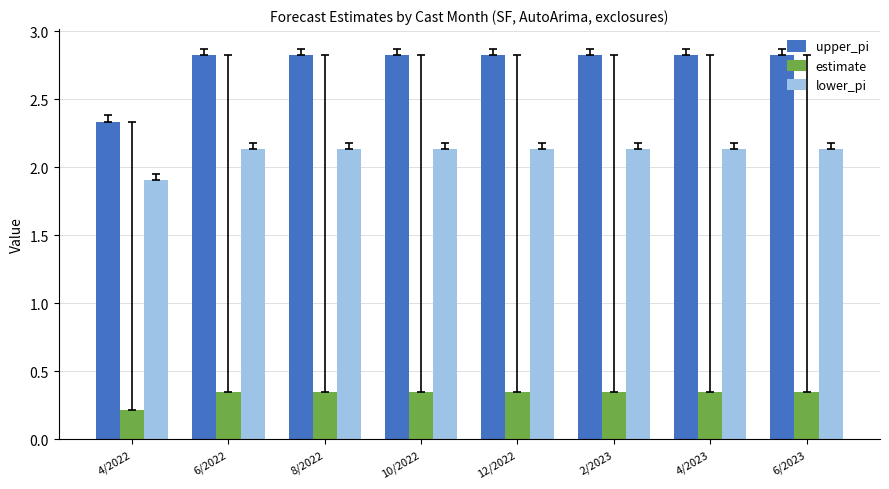

List the series in order of their overall mean, highest first.

upper_pi, lower_pi, estimate